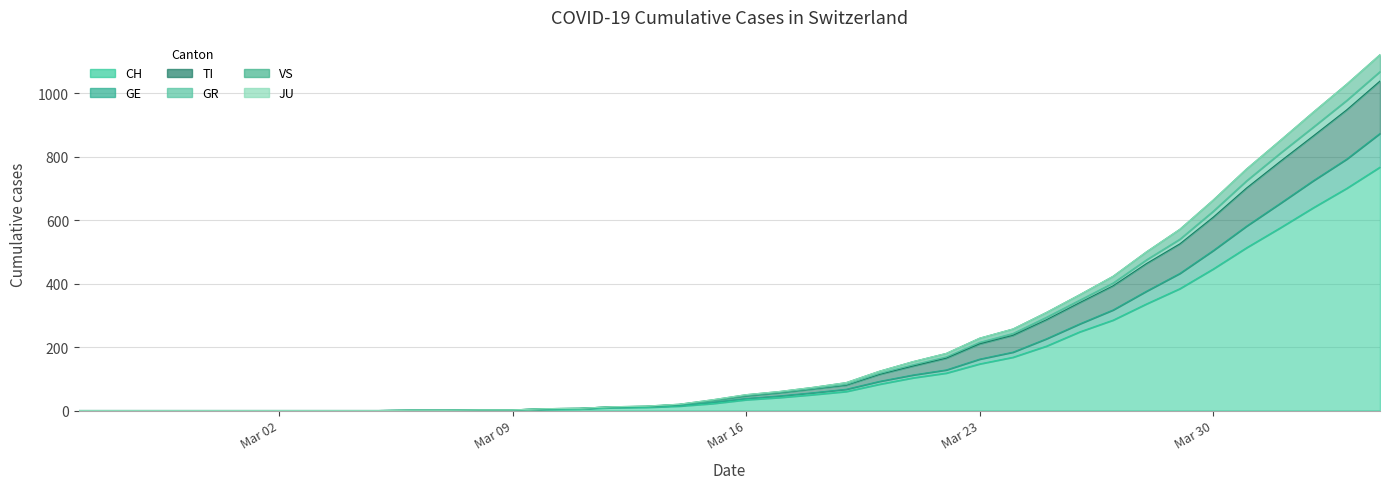

Rank the series at Mar 16 from lowest to highest value.

CH, GE, TI, GR, VS